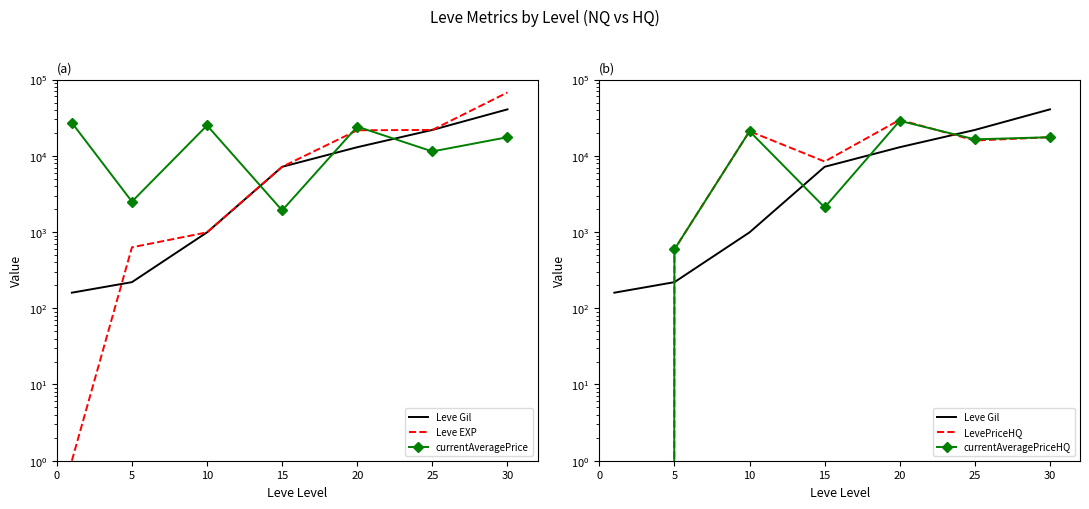

How many interior local valleys does the currentAveragePriceHQ series have?

2